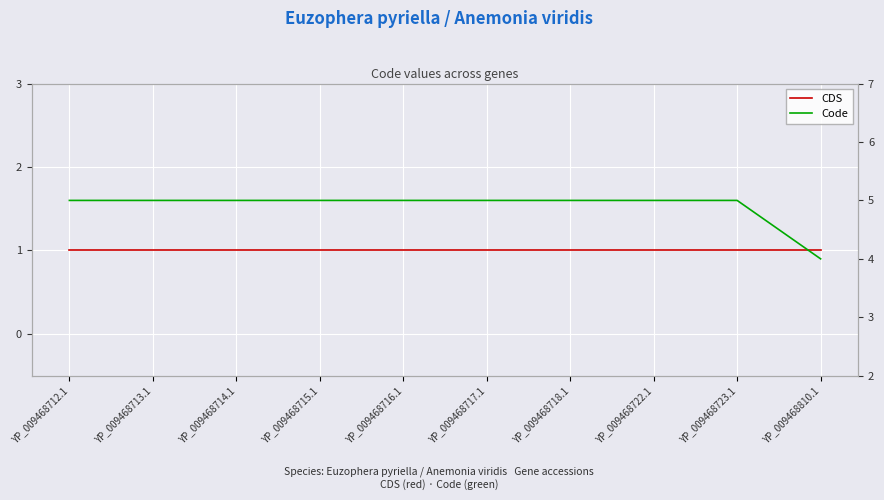

True or false: Code has a value of 8 at YP_009468716.1.

False